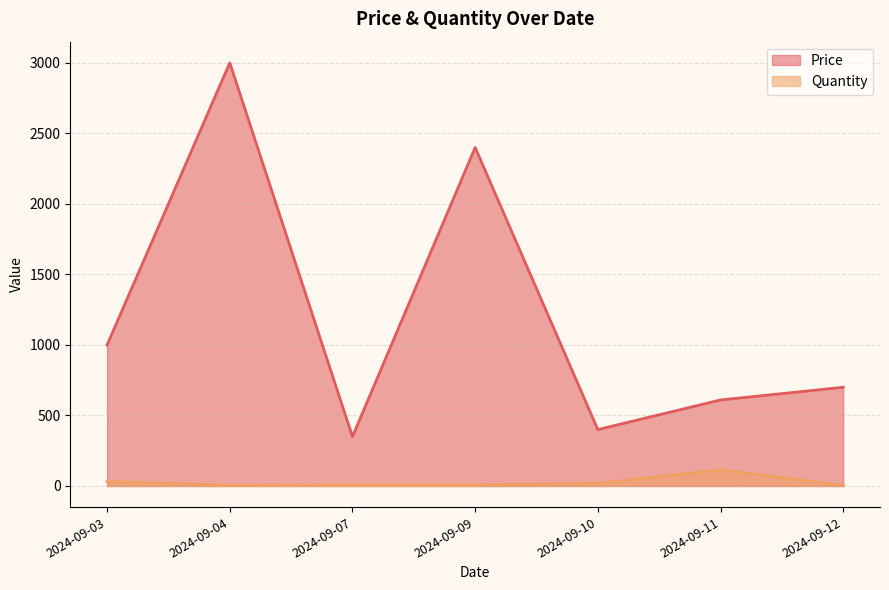

What is the difference between the maximum and second lowest values in the Quantity series?

110